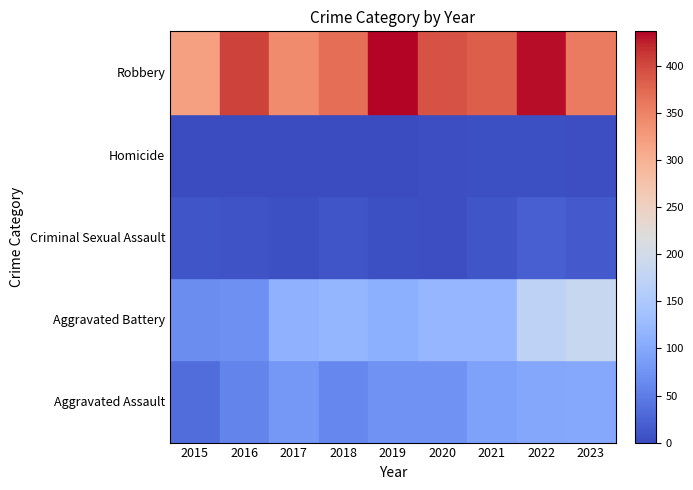

Reading left to right, extract all data points from this chart.

Aggravated Assault: 34	58	79	60	72	74	92	99	100
Aggravated Battery: 67	70	112	119	108	121	121	172	185
Criminal Sexual Assault: 10	8	5	9	5	2	10	20	15
Homicide: 0	1	1	1	1	2	4	5	2
Robbery: 320	406	343	369	437	393	383	433	357